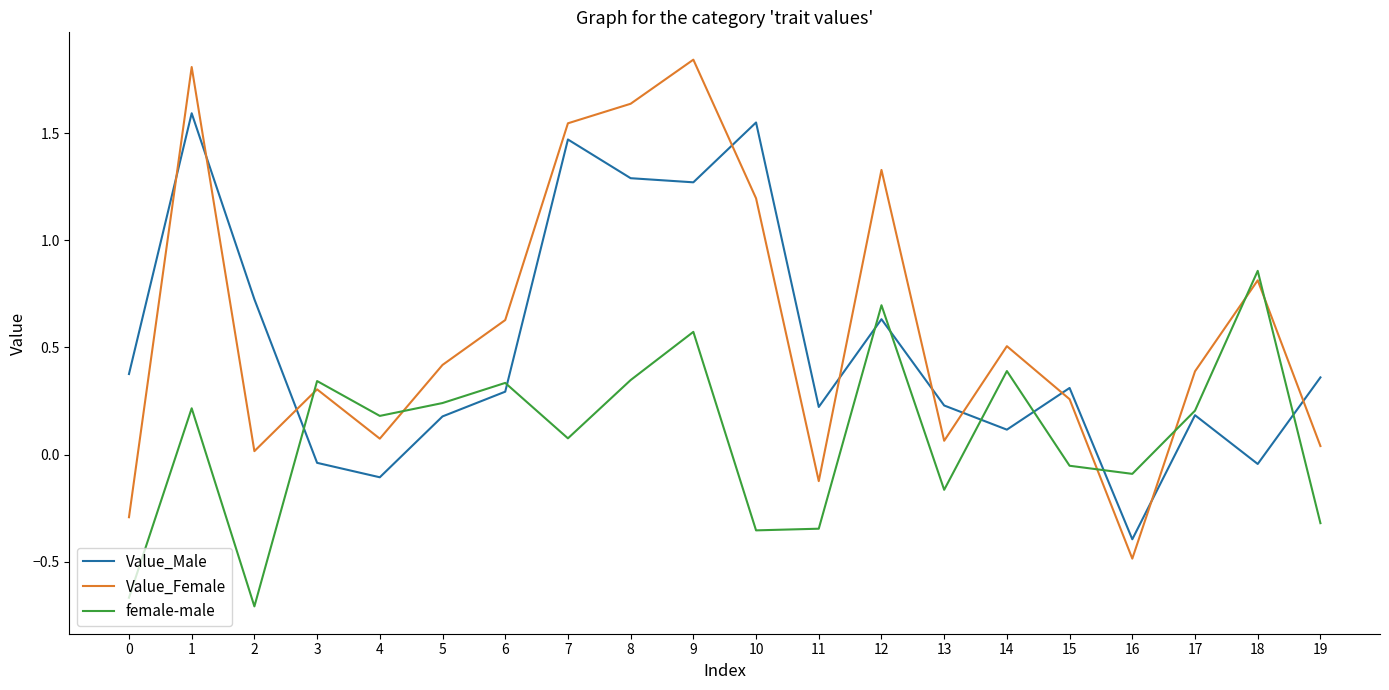

At which label does Value_Female reach its peak?

9